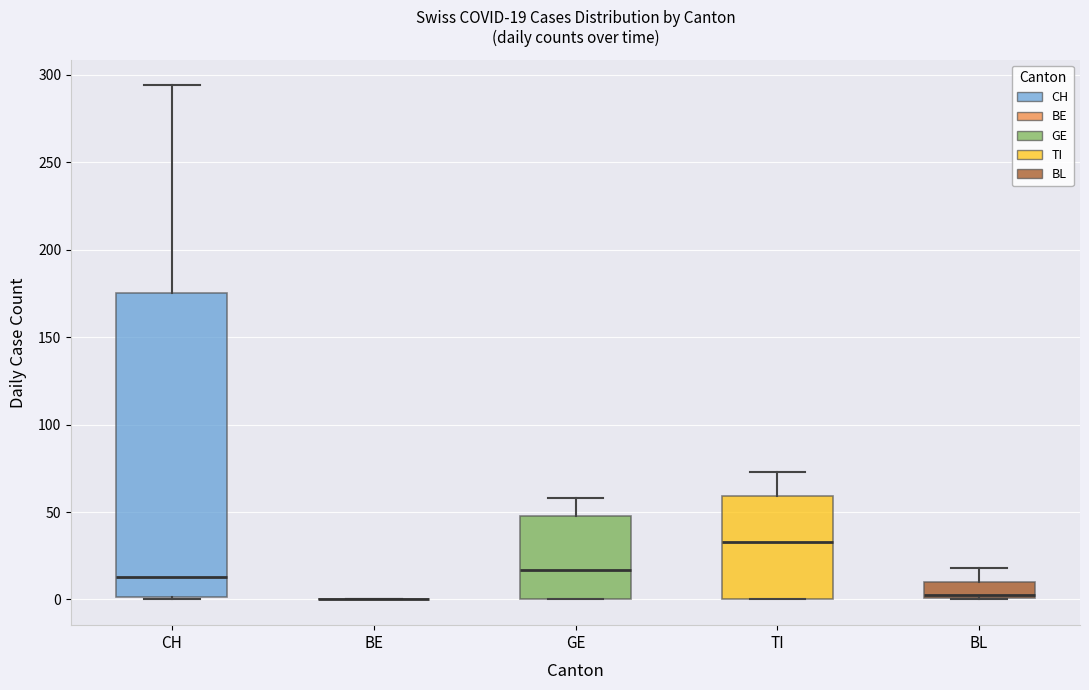

Which box is the tallest, from its lower edge to its upper edge?

CH